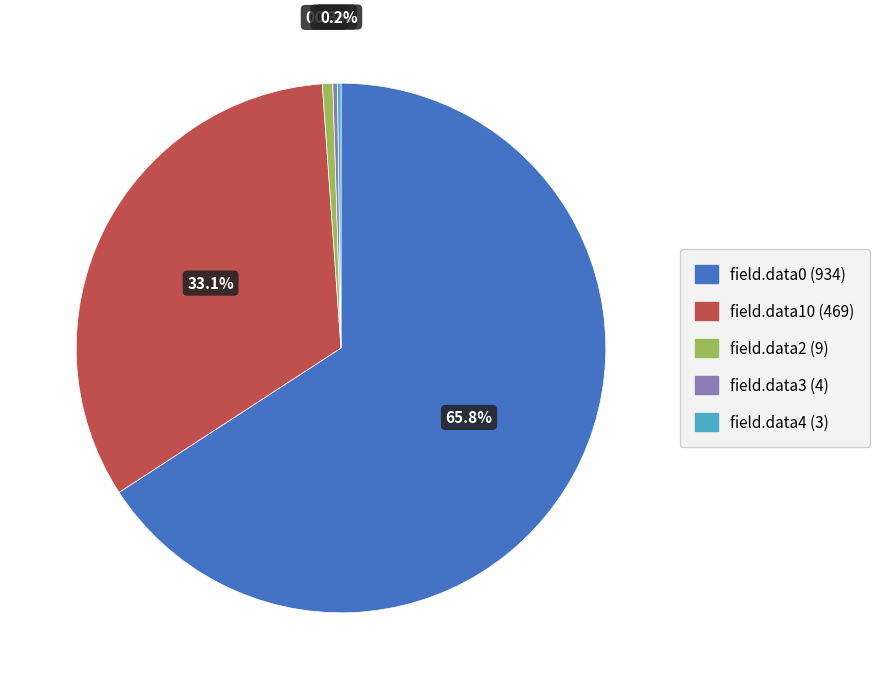

Is there a majority slice in this chart?

Yes